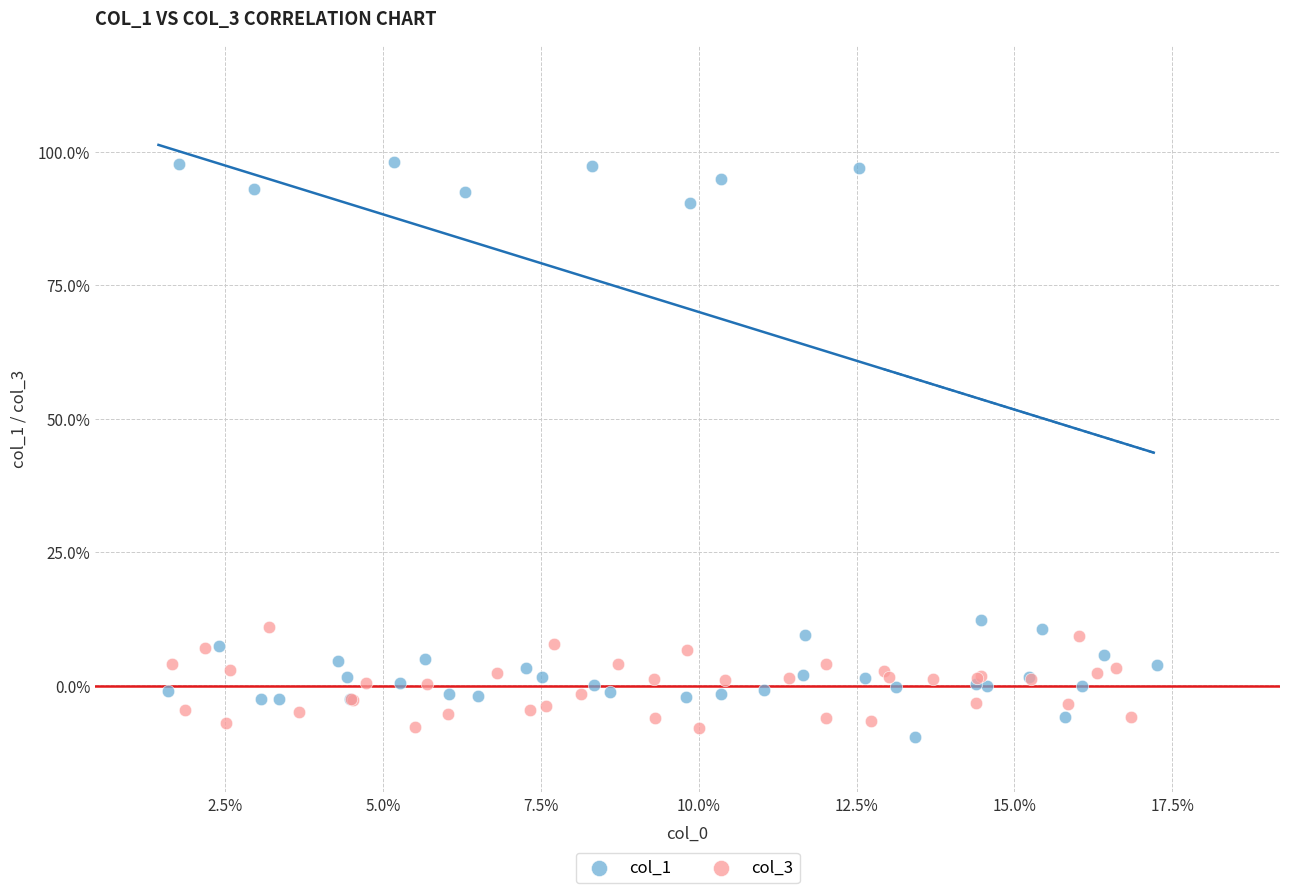

Which series reaches the minimum Y coordinate?

col_1